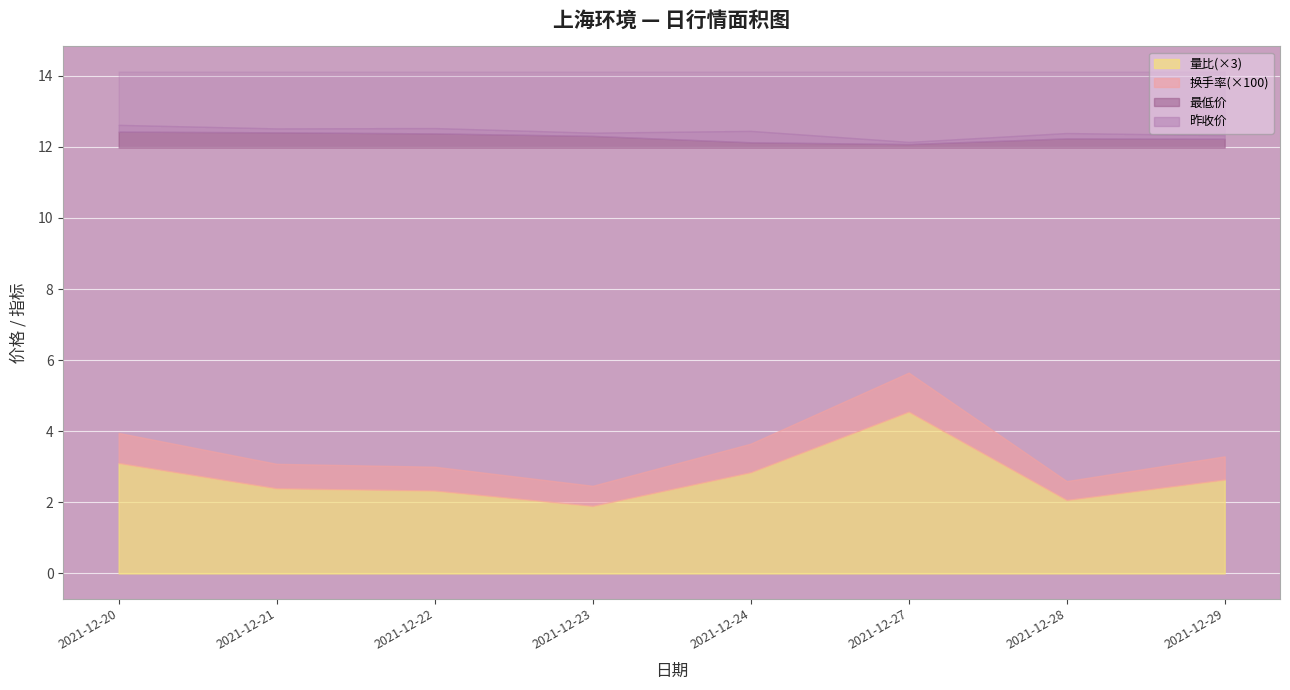

At how many categories does at least one series exceed 9?

8